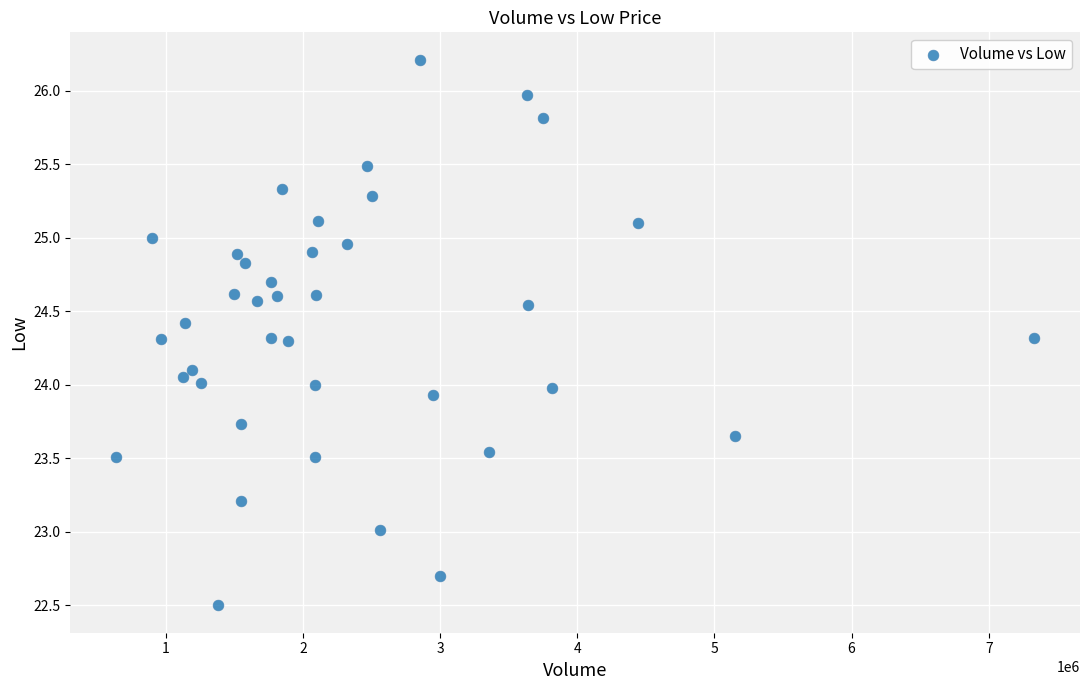

What is the range of Y values (max minus min)?

3.7